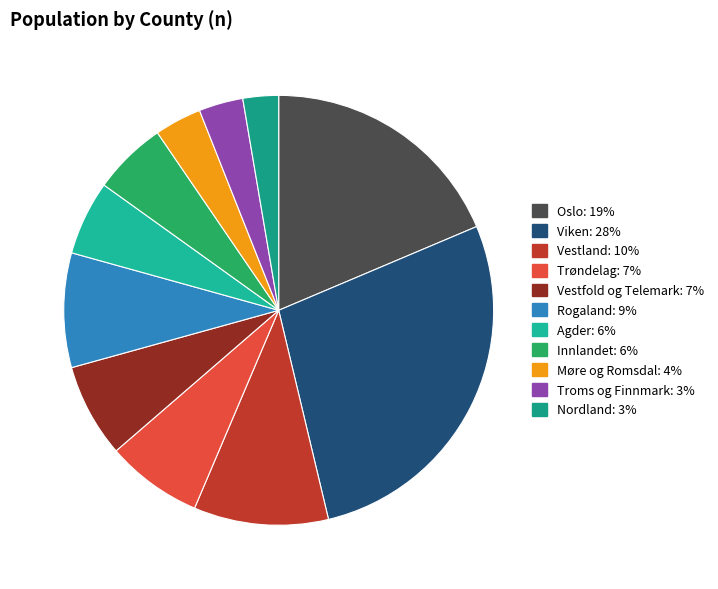

Is Trøndelag the majority of the pie?

No